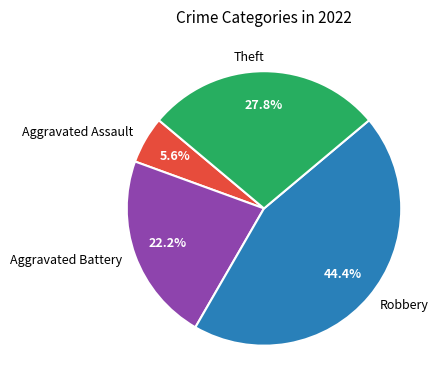

What portion of the pie excludes Aggravated Battery?

77.8%